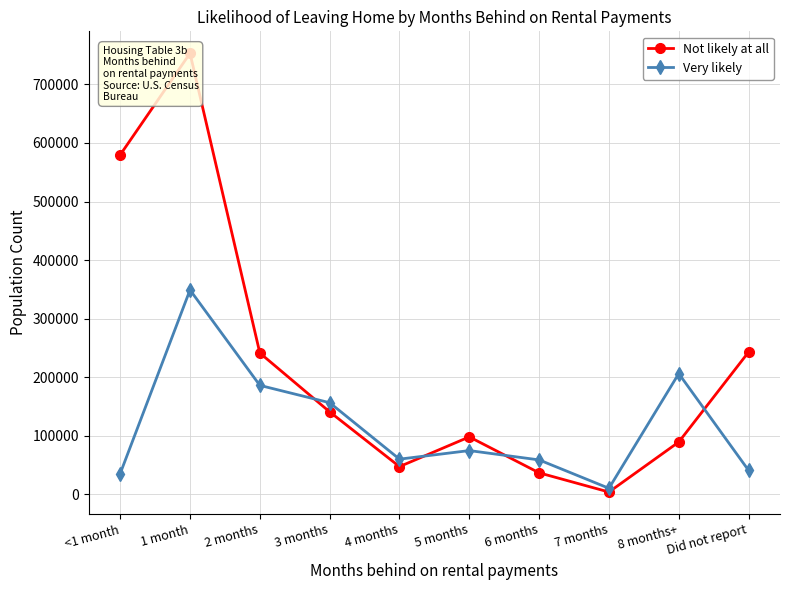

What is the total value across all series at 8 months+?

295159